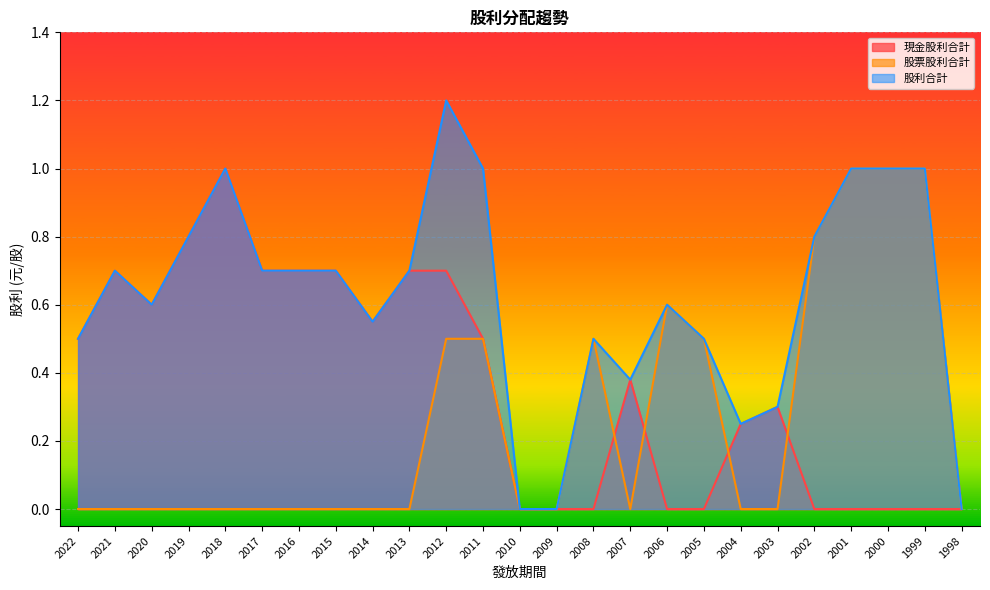

After their last crossing, which series has the higher values: 現金股利合計 or 股票股利合計?

股票股利合計